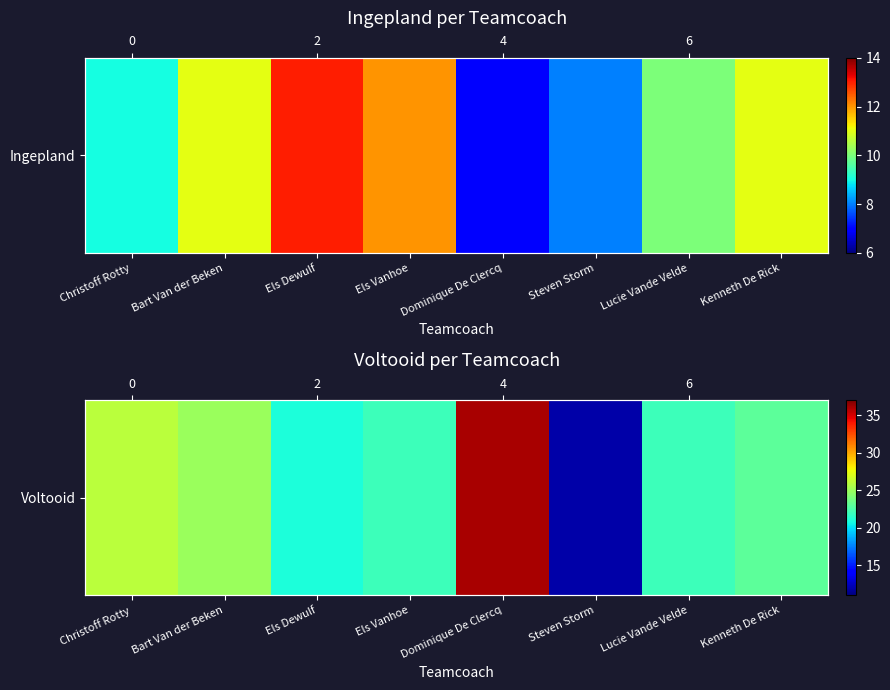

At which label does the data first exceed 23?

Christoff Rotty